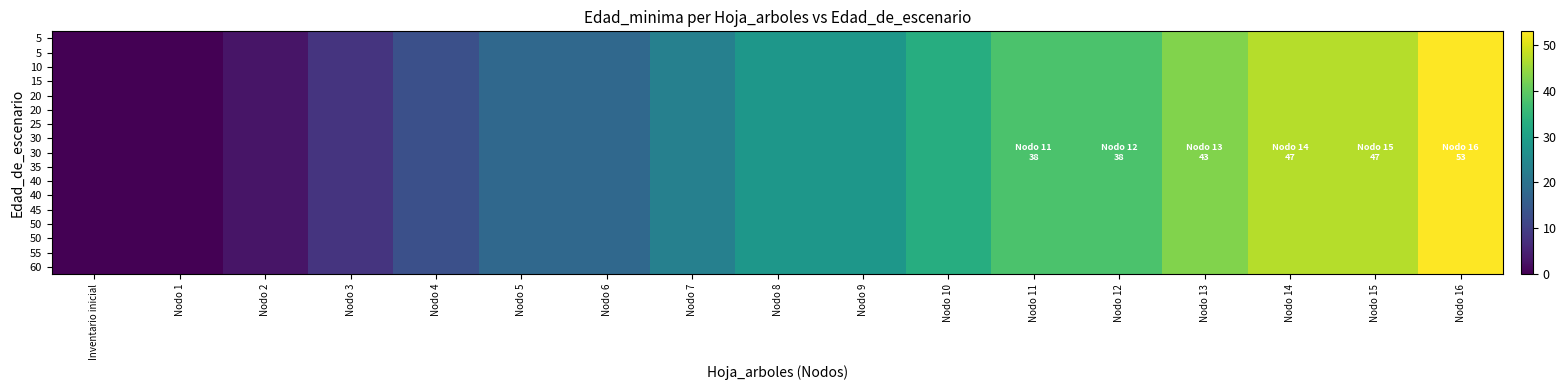

At which category is the sum across all series the highest?

Nodo 16